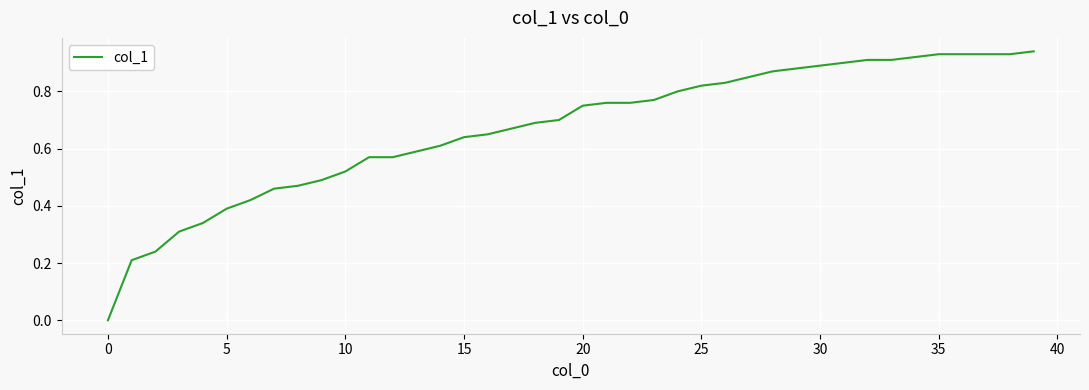

Which category has the lowest value across all series?

0